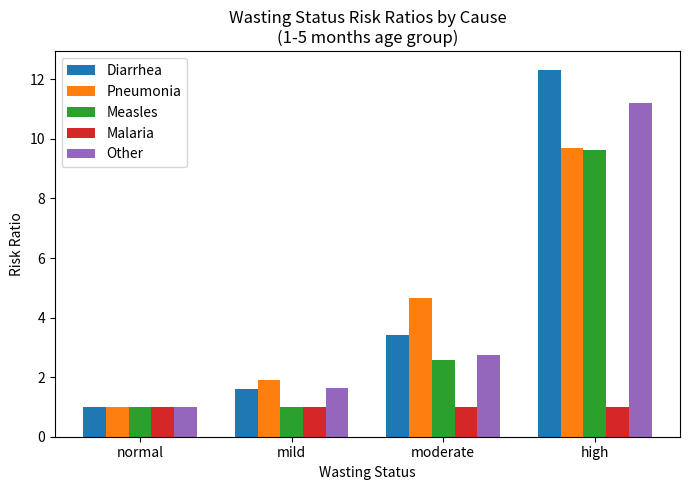

How many data points does each series have?

4